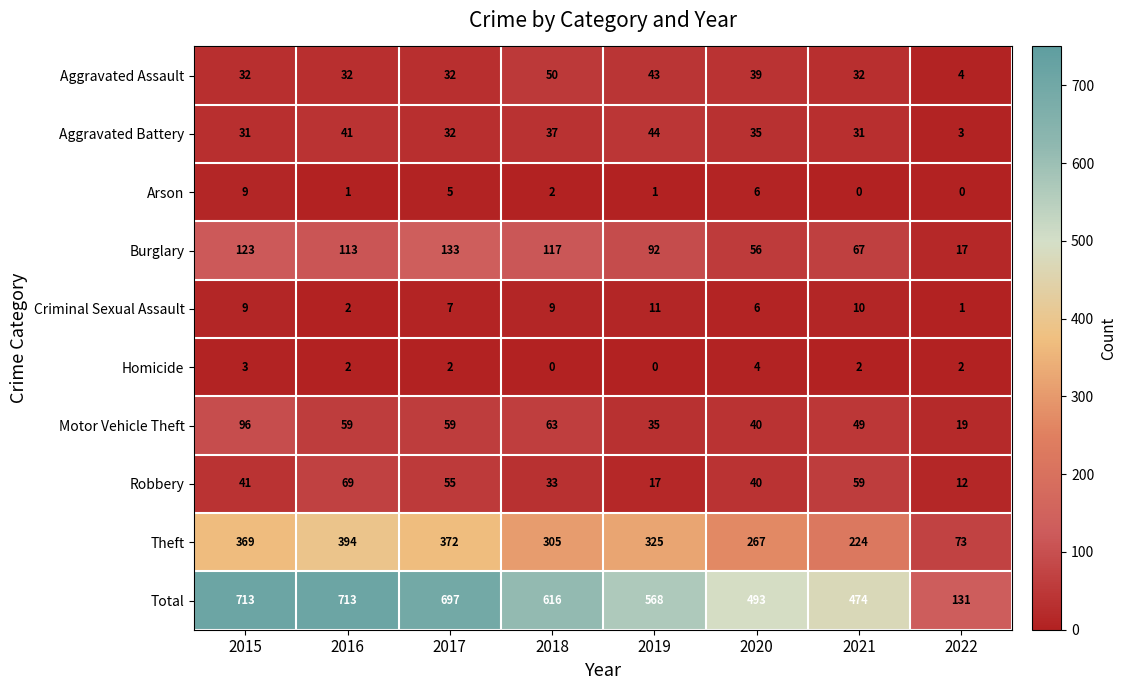

The value of Theft at 2015 is 622. True or false?

False